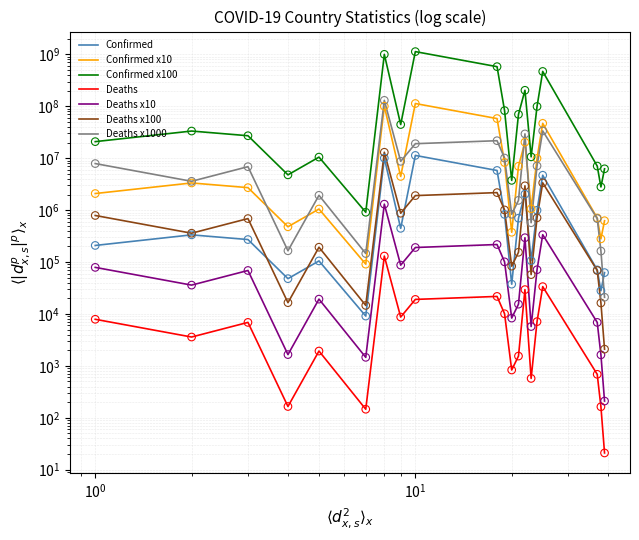

Which series contains the lowest Y value?

Deaths